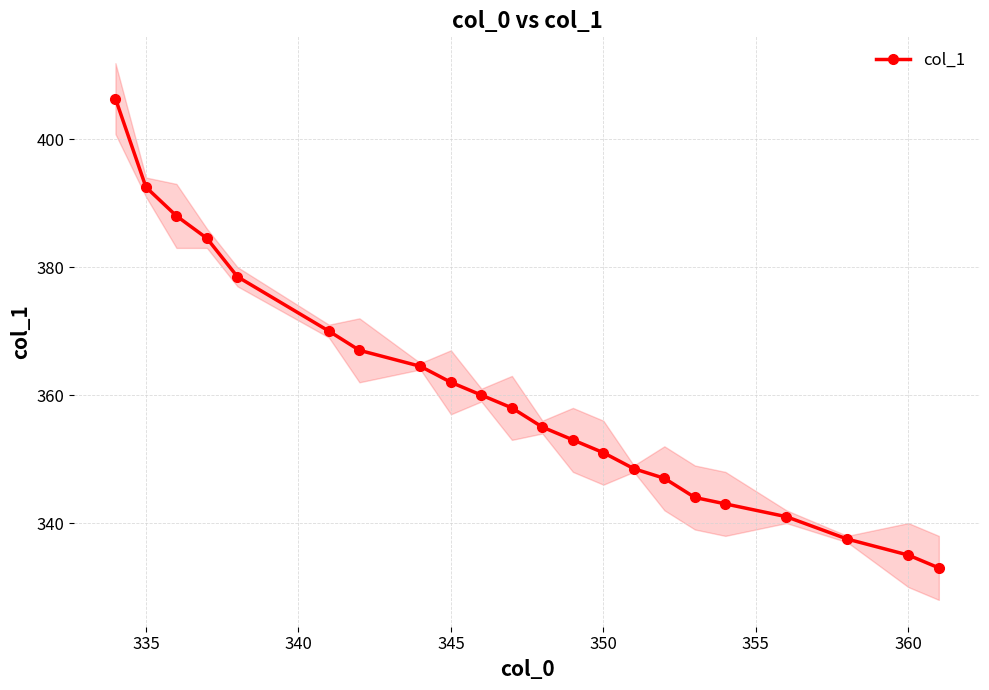

True or false: col_1 has more than 2 interior local peaks.

False